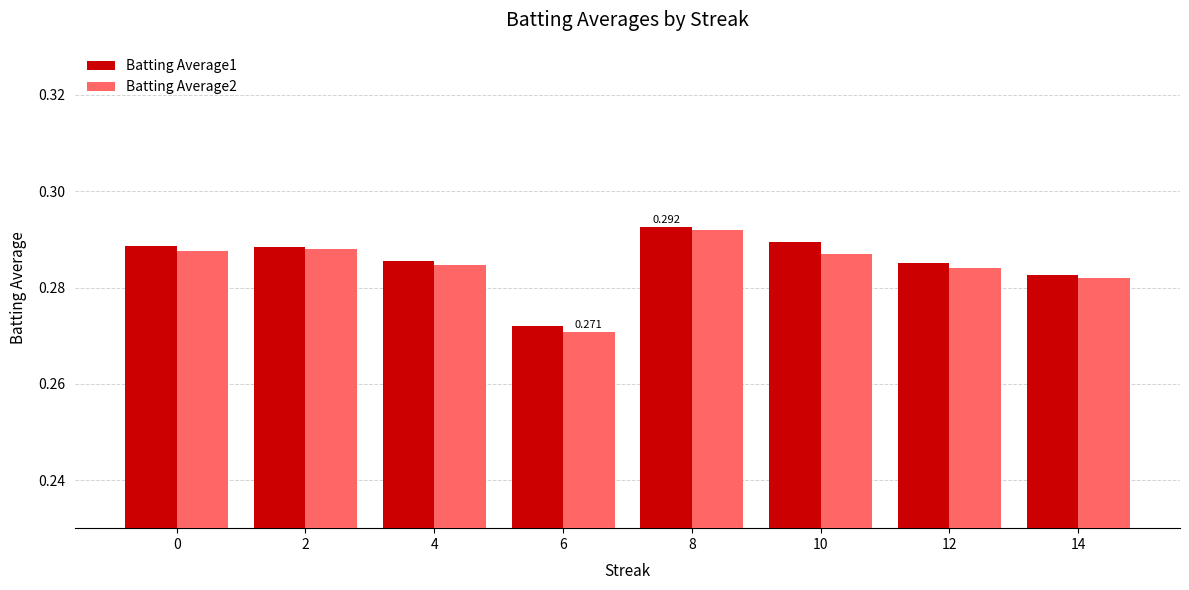

Is the value of Batting Average2 at 4 greater than the value of Batting Average1 at 6?

Yes